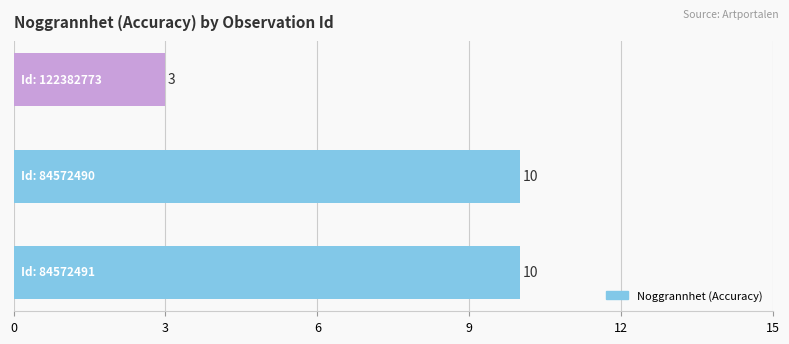

Count the values in the range 3 to 10.

3